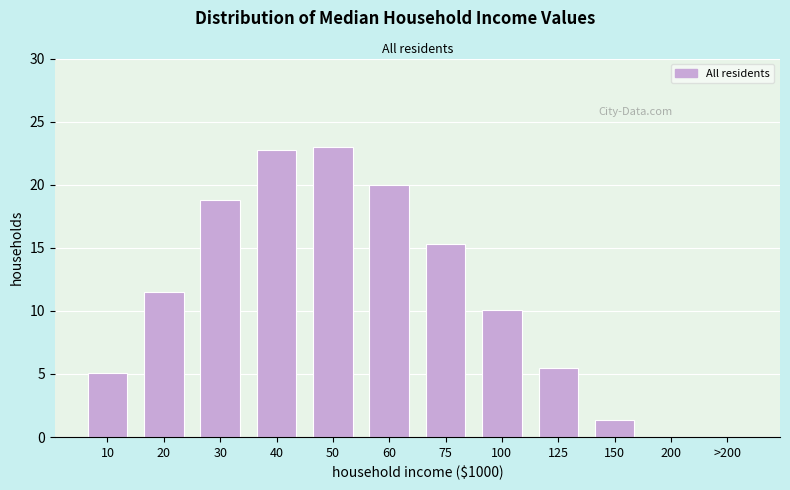

Reading right to left, extract all data points from this chart.

>200=0.0	200=0.0	150=1.3	125=5.5	100=10.0	75=15.3	60=20.0	50=23.0	40=22.8	30=18.8	20=11.5	10=5.1